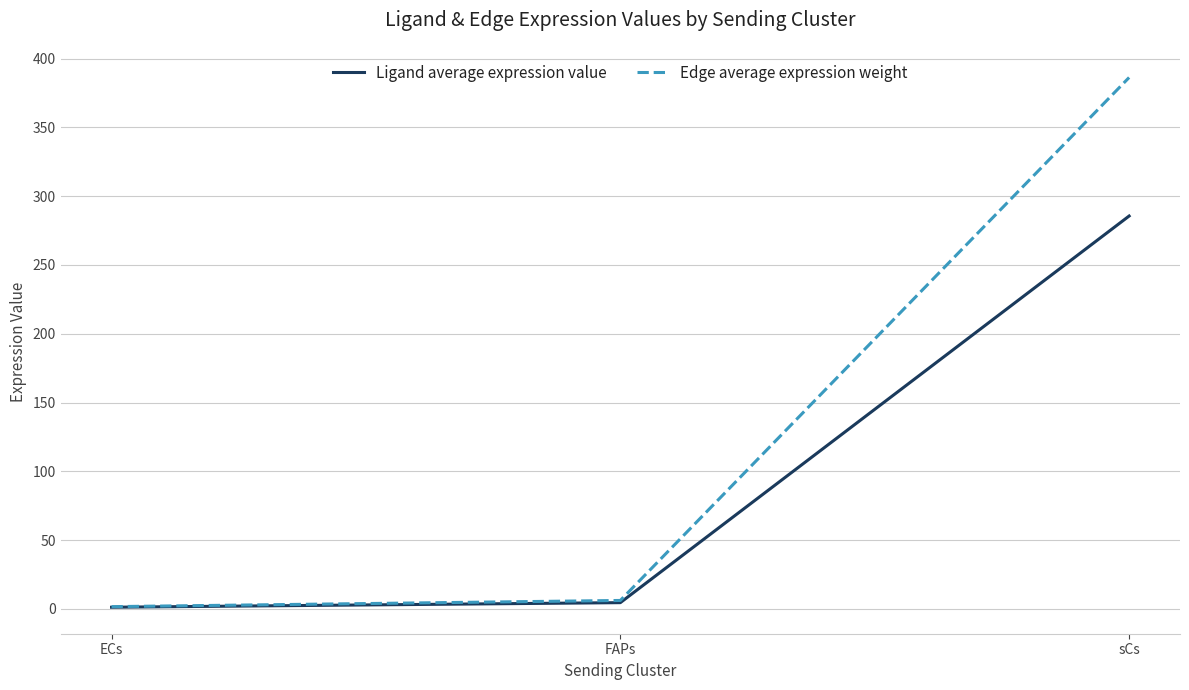

What is the difference between the maximum and minimum values in the Edge average expression weight series?

384.7